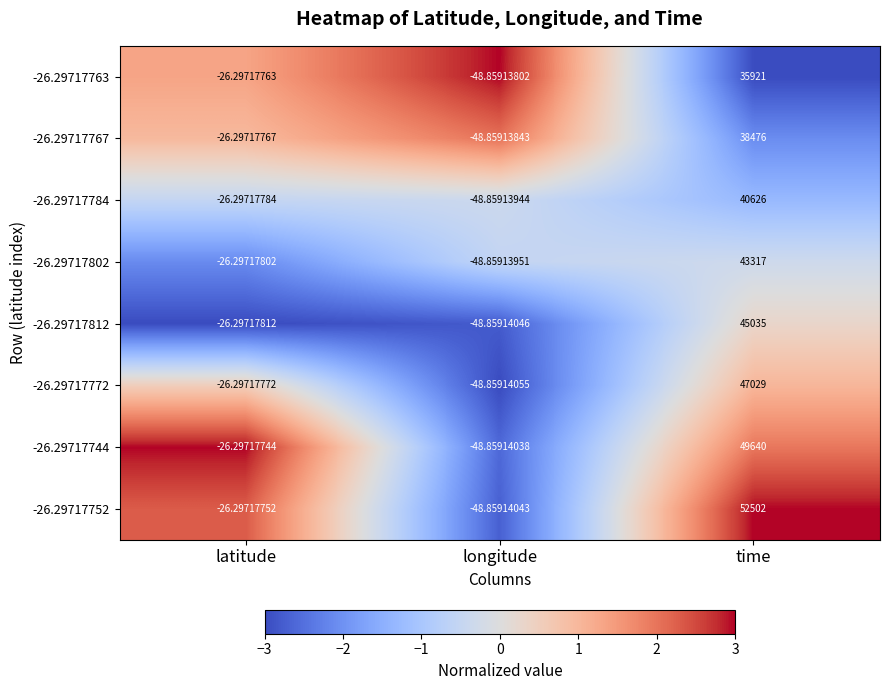

Where does the -26.29717812 series first go above -26?

time